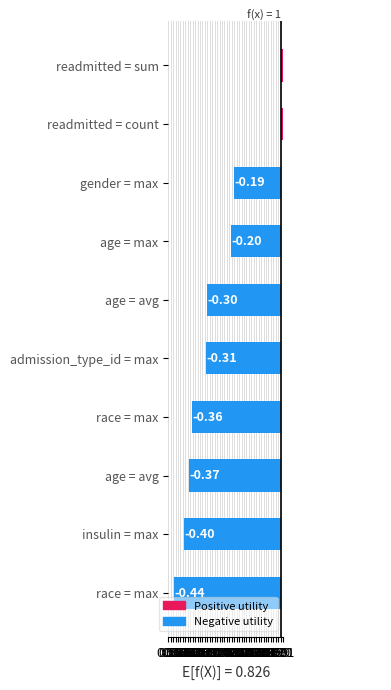

The value at readmitted = count is 0.1. True or false?

False